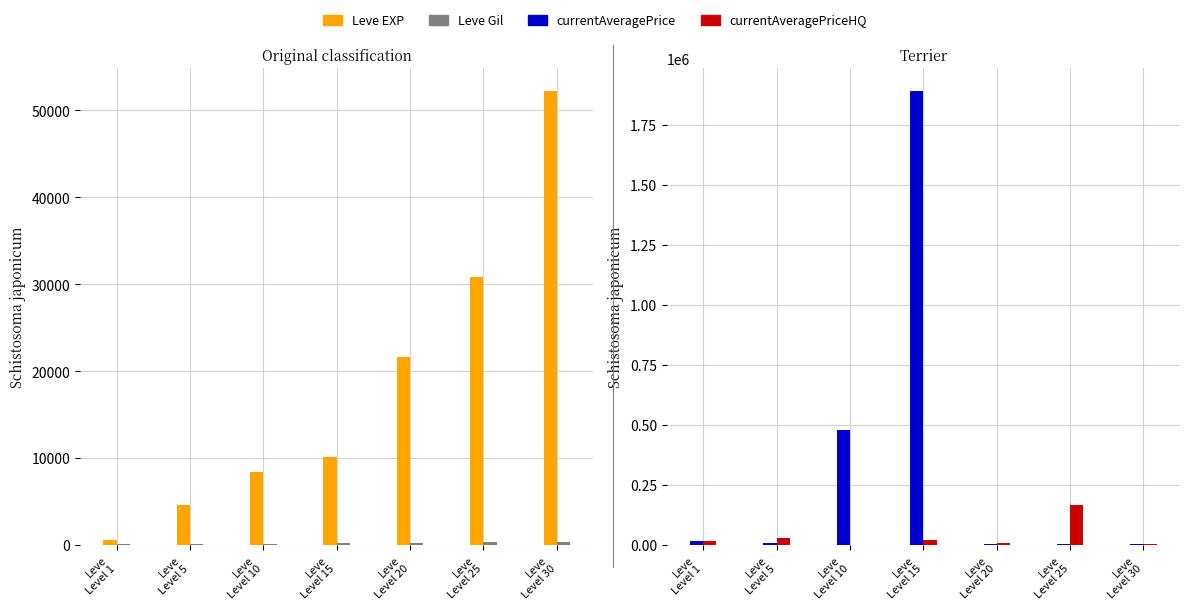

At which label is currentAveragePriceHQ closest to 84803?

Leve
Level 5